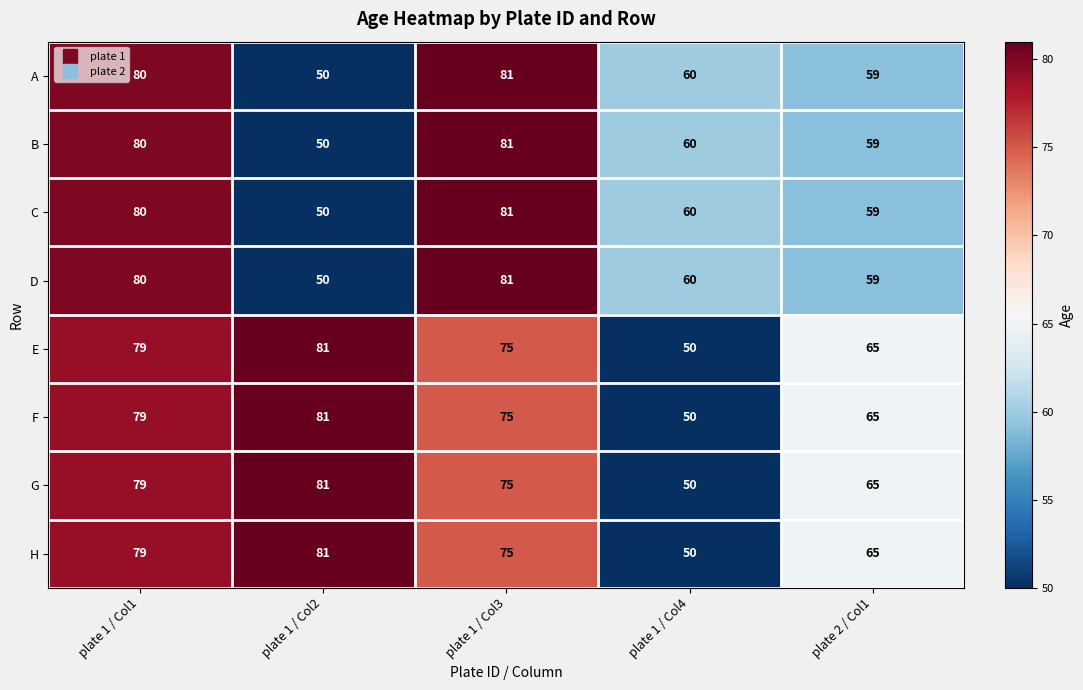

What is the difference between the maximum and minimum values in the B series?

31